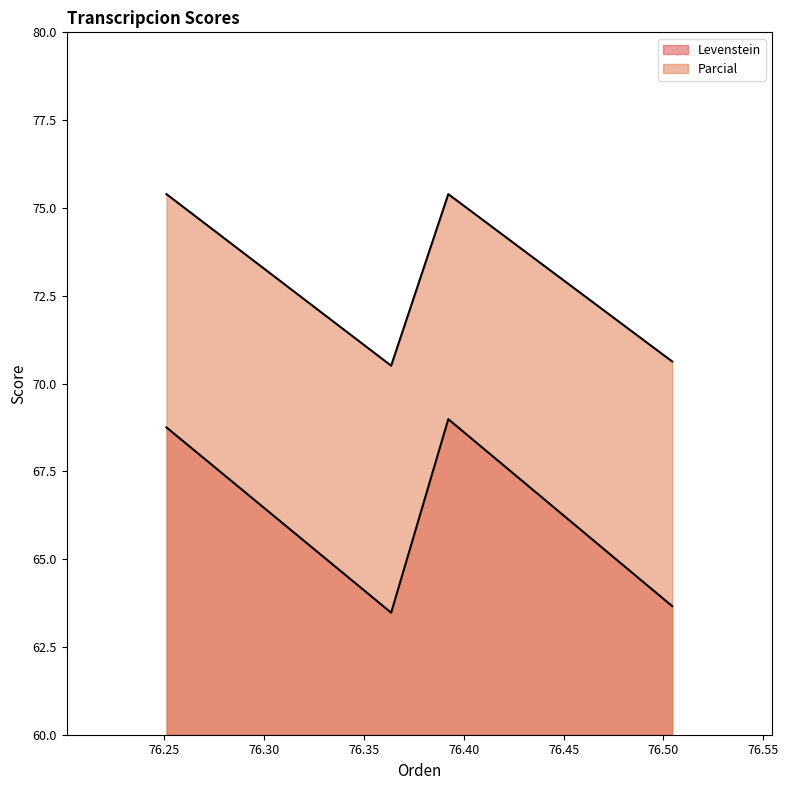

True or false: Parcial and Levenstein intersect in this chart.

False